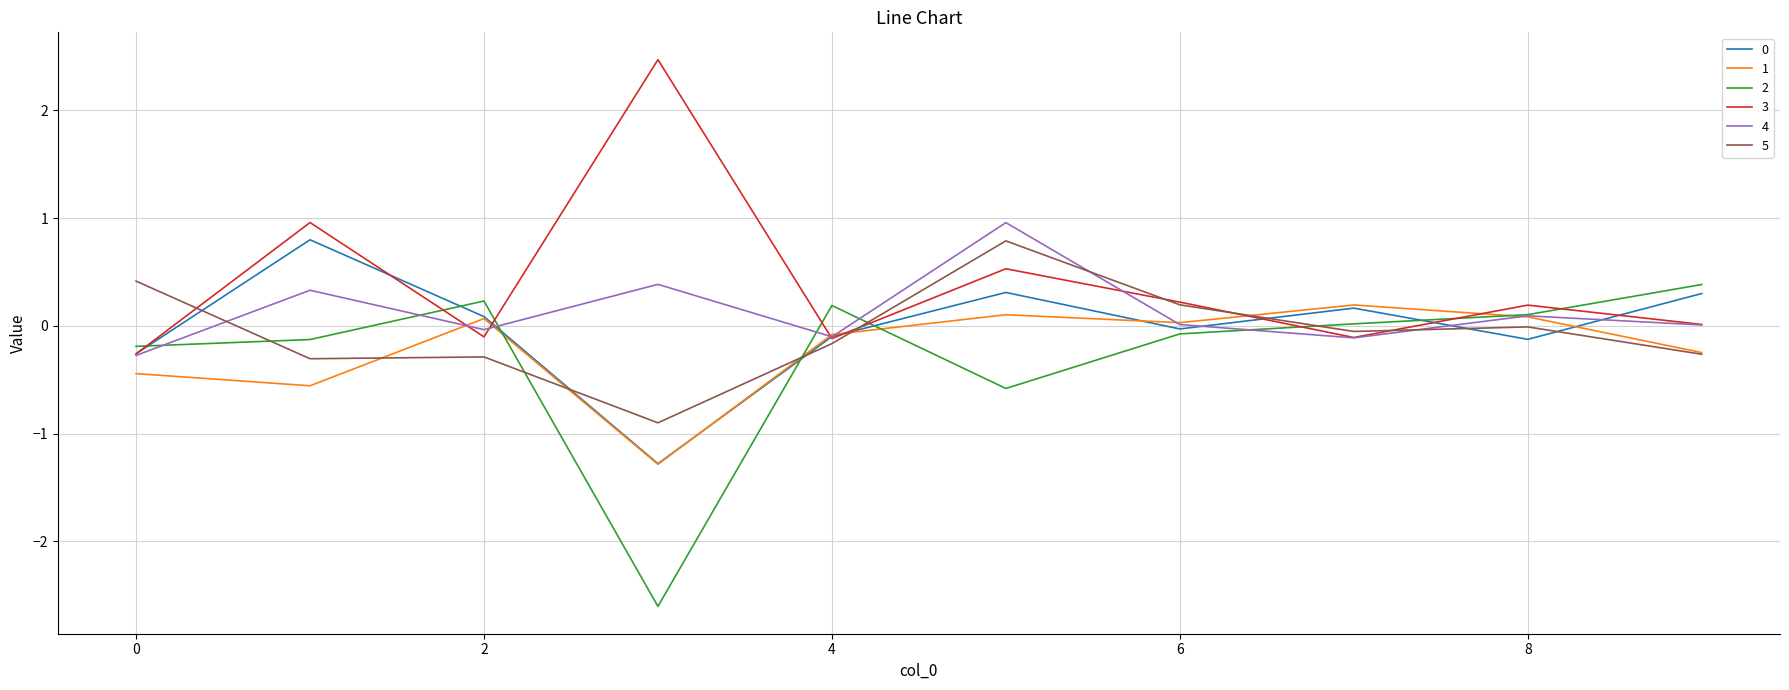

Which series ends up on top after the final intersection of 0 and 2?

2